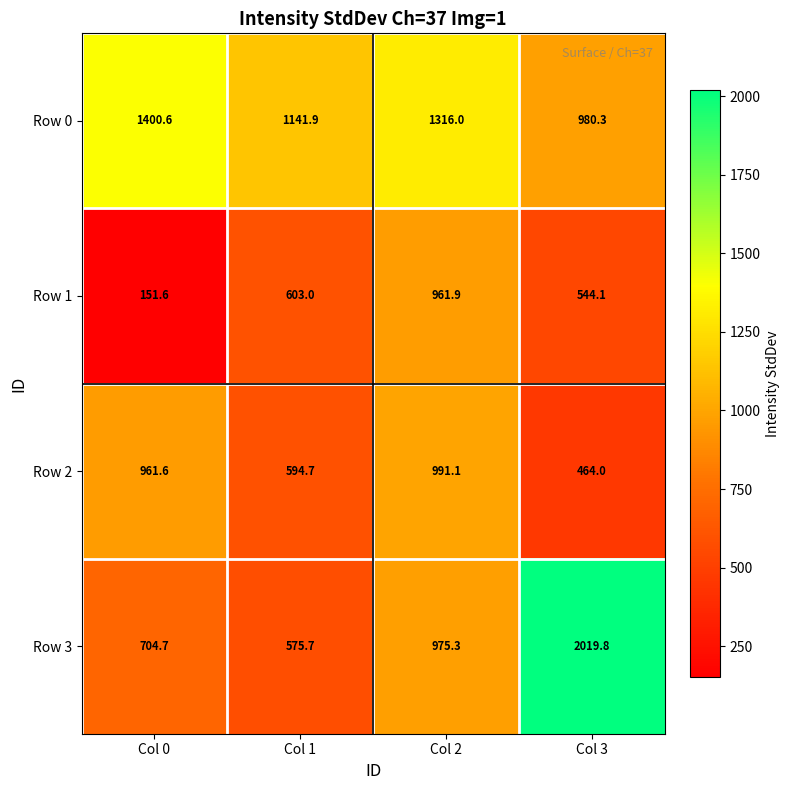

What is the difference between the maximum and minimum values in the Row 1 series?

810.3